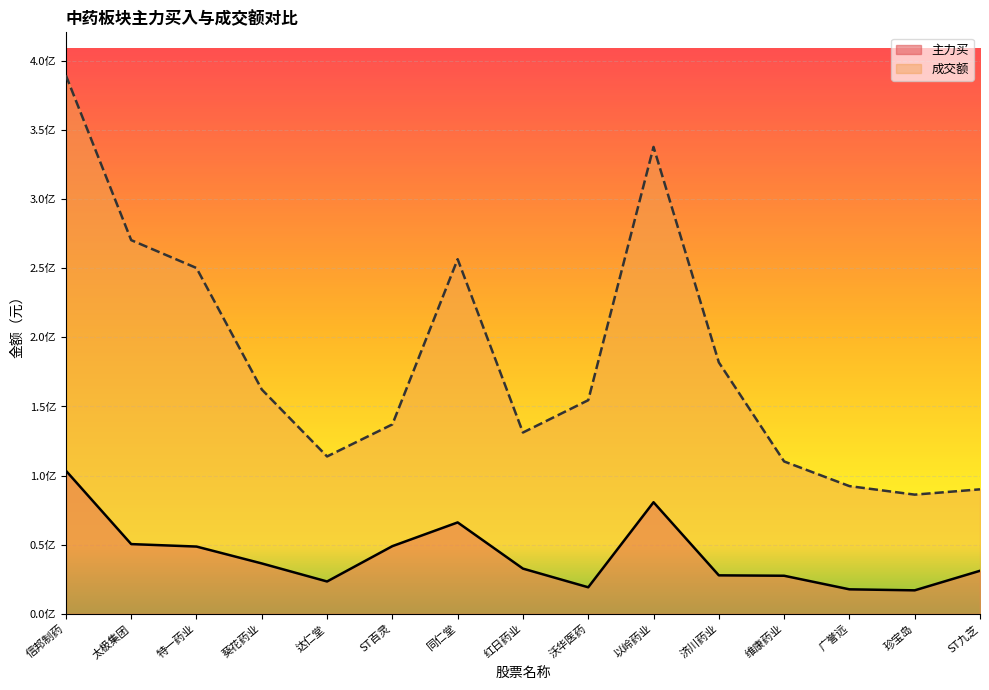

Is the value of 主力买 at 珍宝岛 greater than the value of 成交额 at 同仁堂?

No